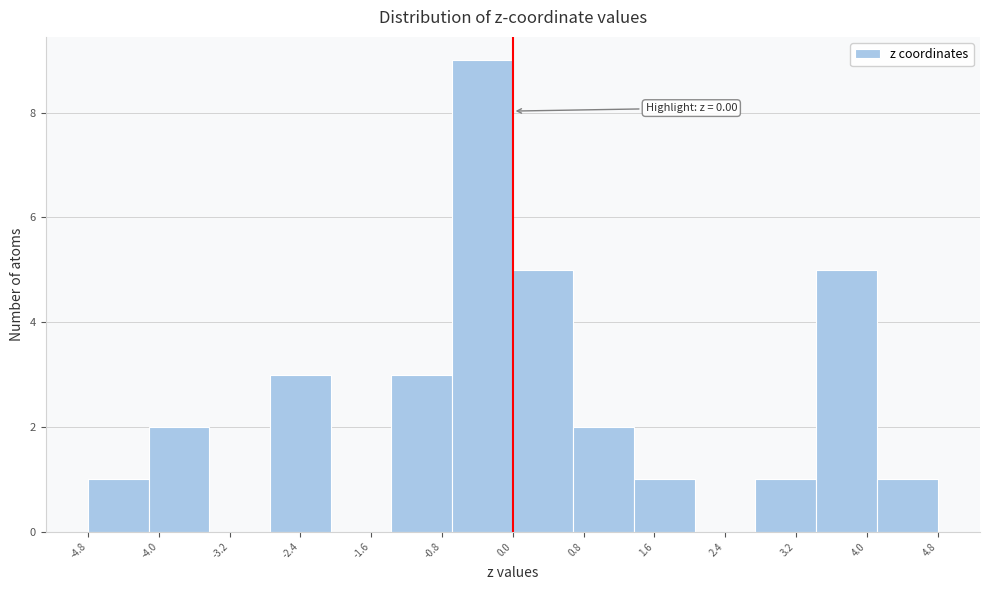

Which range on the x-axis has the tallest bar?

-0.7 to 0.0